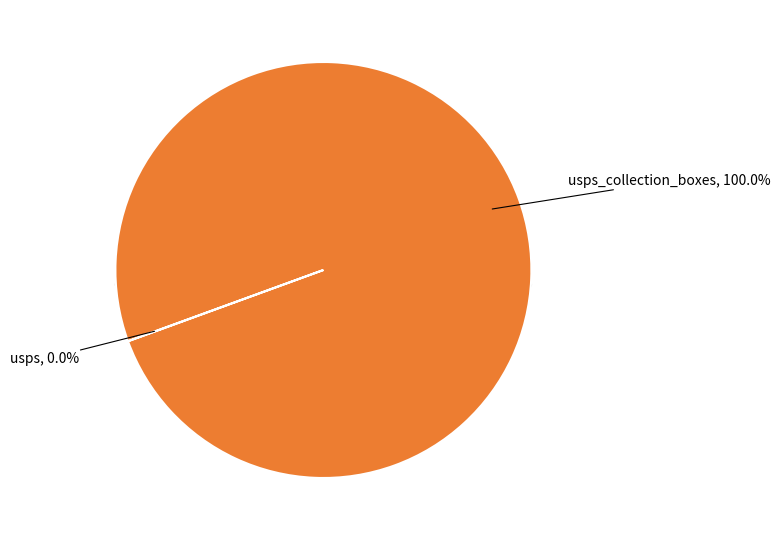

Rank the categories by value from lowest to highest.

usps, usps_collection_boxes